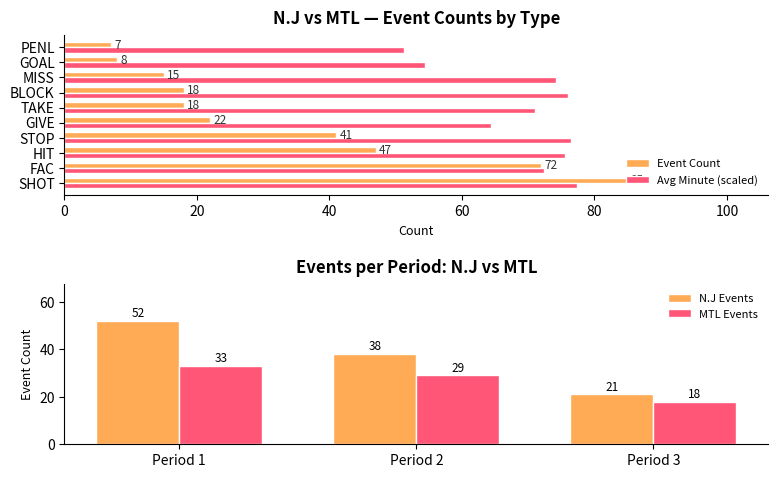

Which category has the lowest value in the Avg Minute (scaled) series?

PENL